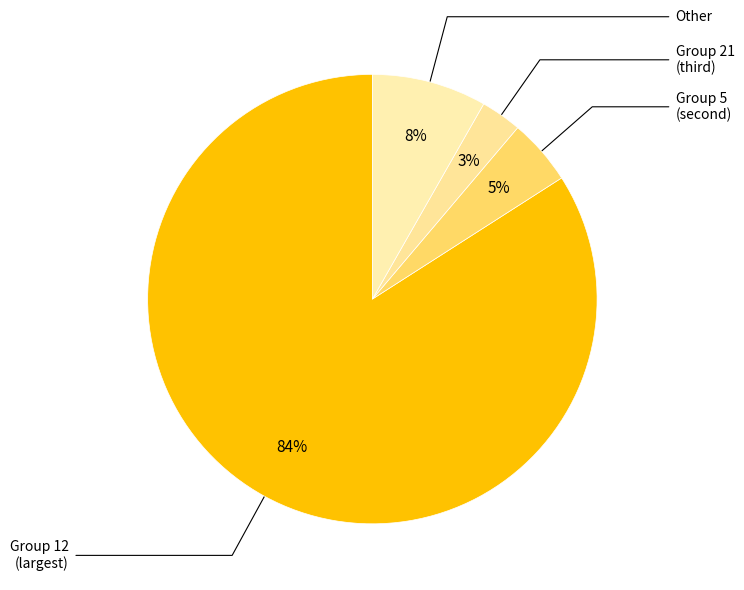

How many segments does this pie chart have?

4